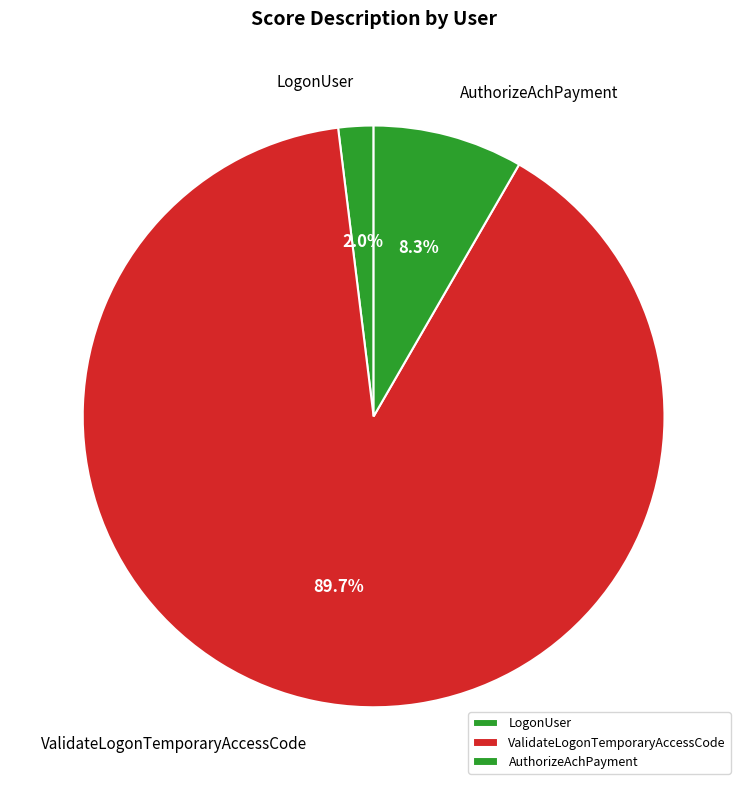

The LogonUser slice represents 2% of the pie. True or false?

True